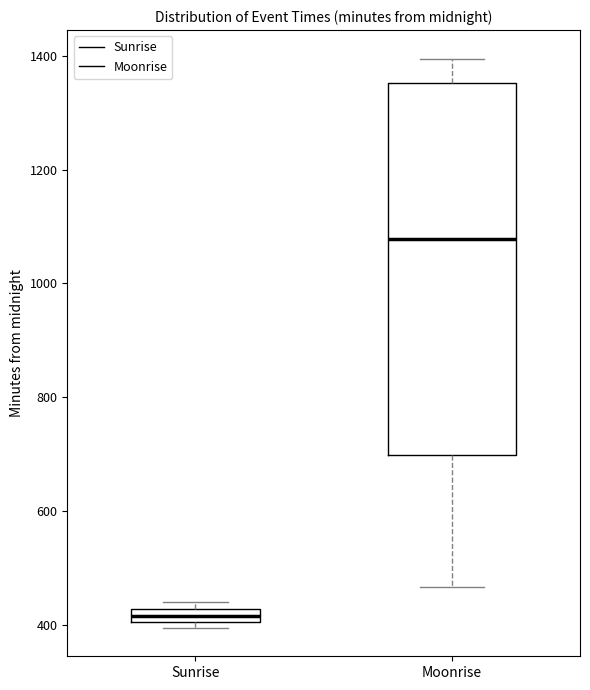

Where does the median line of the box for Moonrise sit on the y-axis? The values are not printed on the chart, so give them approximately, as read against the axis.

1080